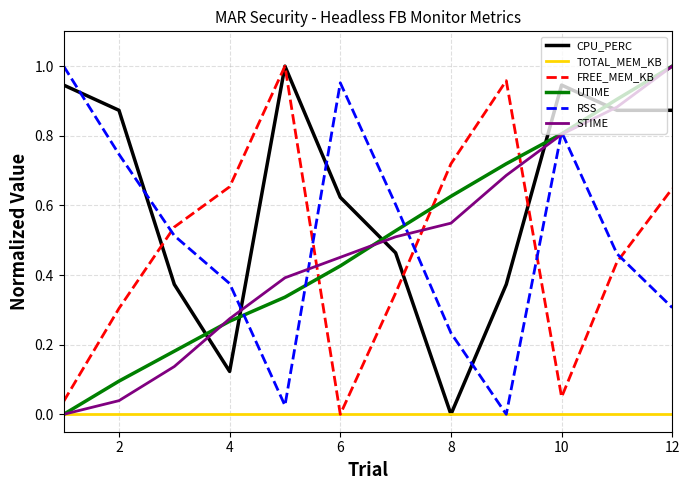

True or false: UTIME and FREE_MEM_KB cross at least once.

True